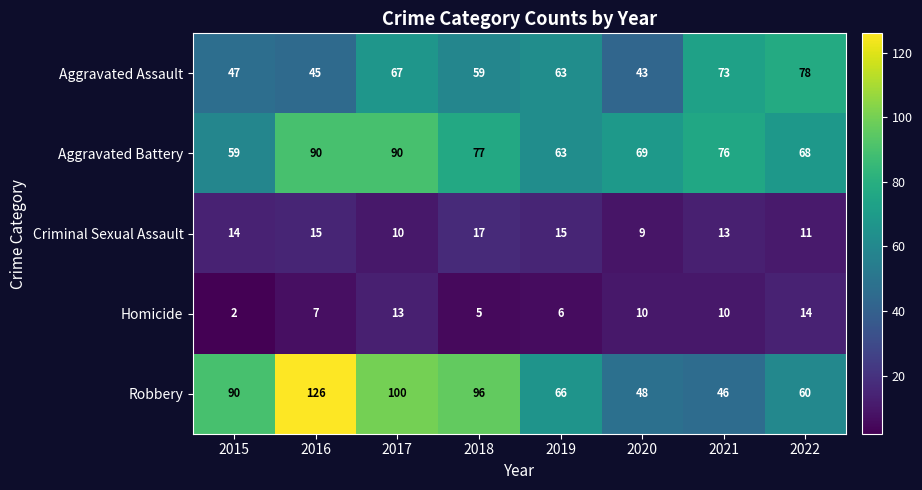

Which category has the highest value in the Homicide series?

2022